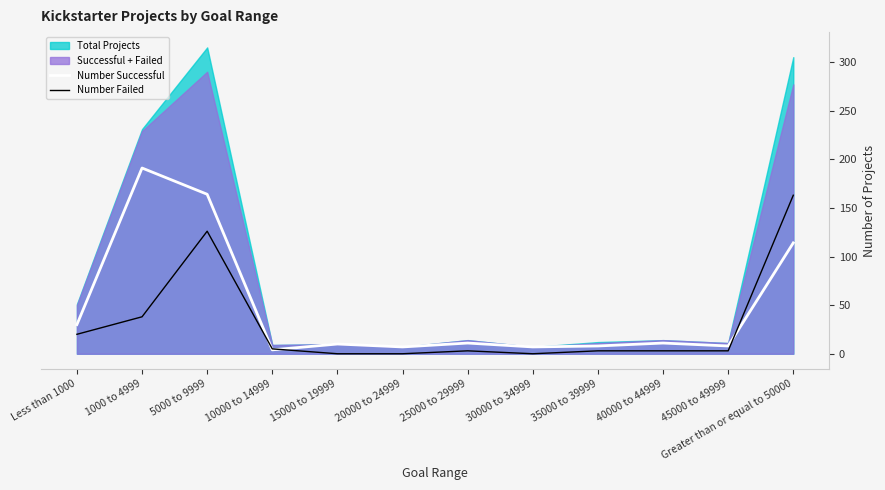

How many intersections are there between Number Failed and Number Successful?

3